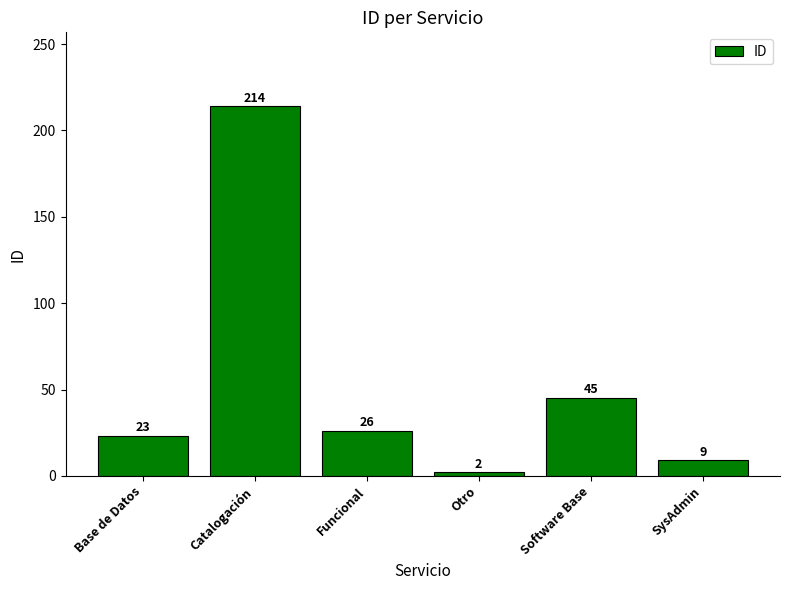

What is the minimum value shown in the chart?

2